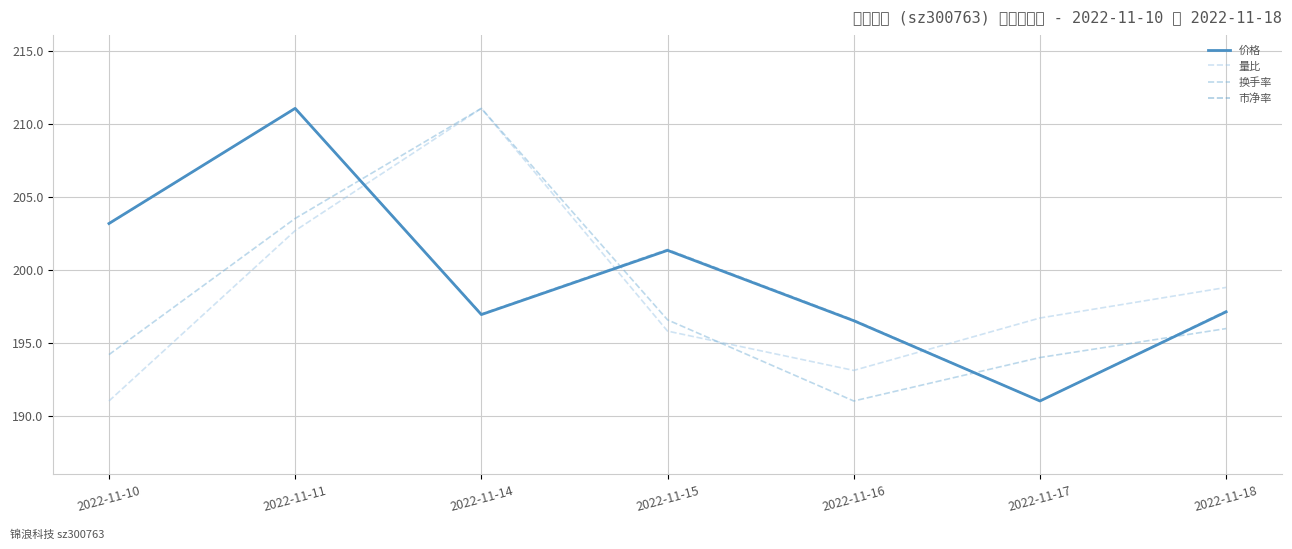

Reading right to left, transcribe all the data shown in this chart.

价格: 2022-11-18=197.1	2022-11-17=191.0	2022-11-16=196.5	2022-11-15=201.3	2022-11-14=196.9	2022-11-11=211.1	2022-11-10=203.2
量比: 2022-11-18=198.8	2022-11-17=196.7	2022-11-16=193.1	2022-11-15=195.8	2022-11-14=211.1	2022-11-11=202.7	2022-11-10=191.0
换手率: 2022-11-18=196.0	2022-11-17=194.0	2022-11-16=191.0	2022-11-15=196.6	2022-11-14=211.1	2022-11-11=203.5	2022-11-10=194.2
市净率: 2022-11-18=197.2	2022-11-17=191.0	2022-11-16=196.6	2022-11-15=201.4	2022-11-14=197.0	2022-11-11=211.1	2022-11-10=203.1